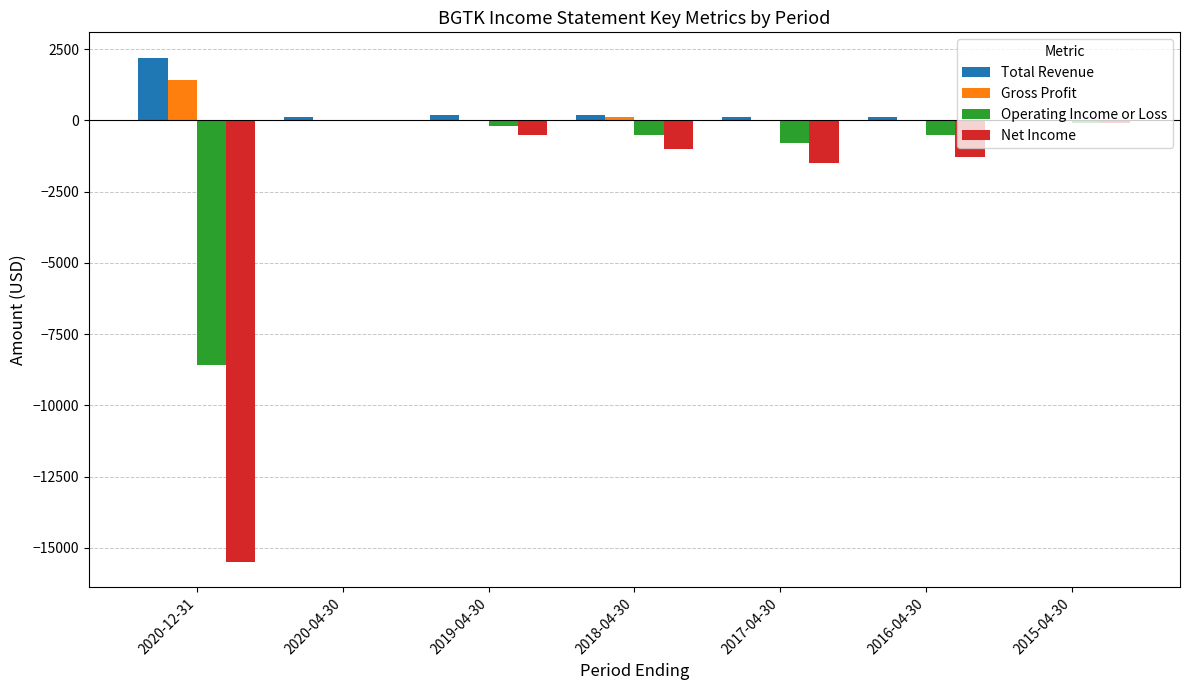

Is it true that Total Revenue equals 2200 at 2020-12-31?

True